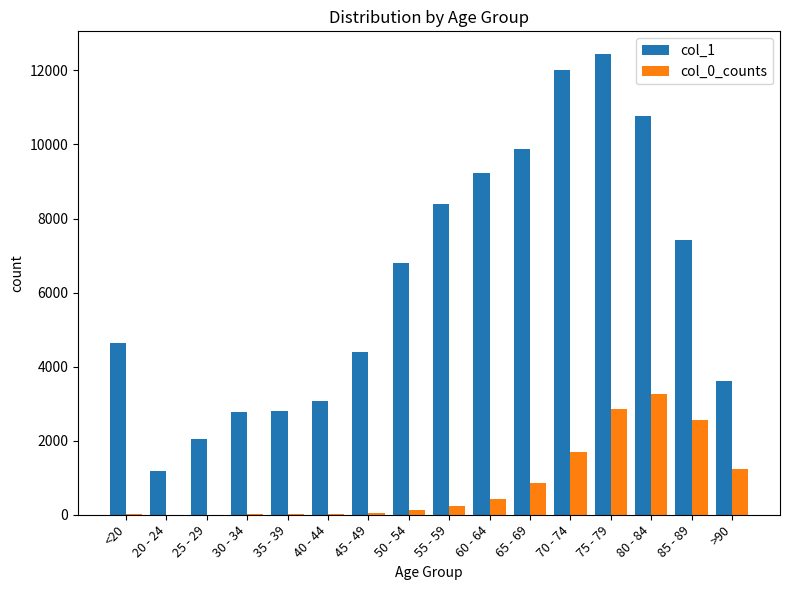

How many series are shown in this chart?

2